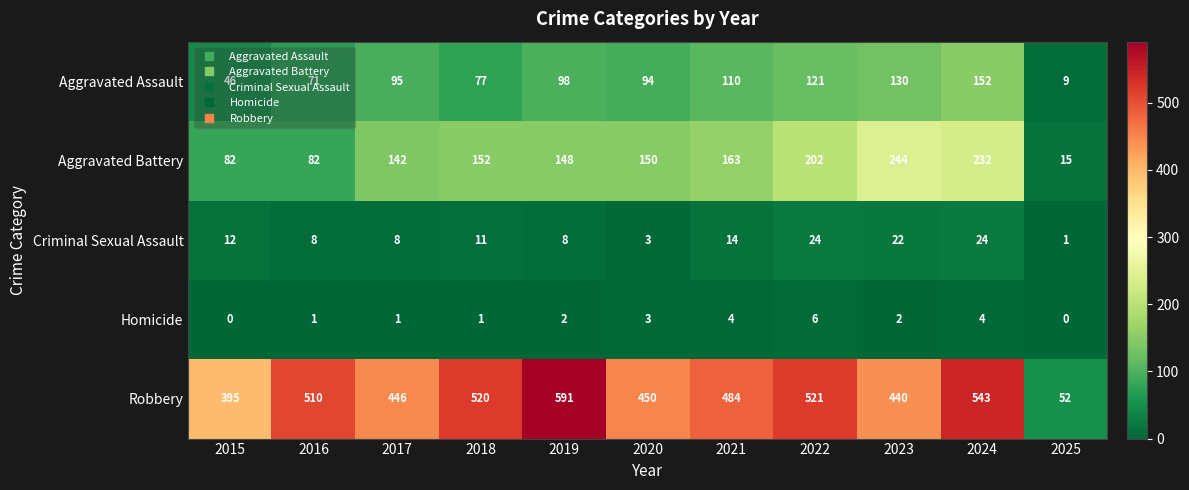

Which series has the largest range (max minus min)?

Robbery